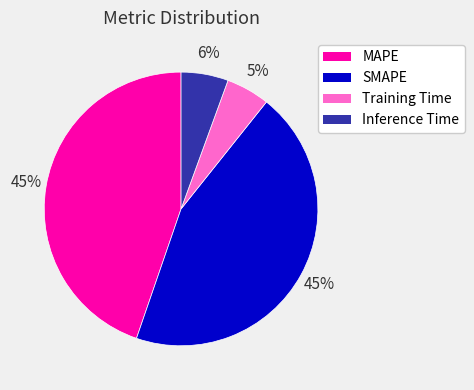

How many slices are in this pie chart?

4